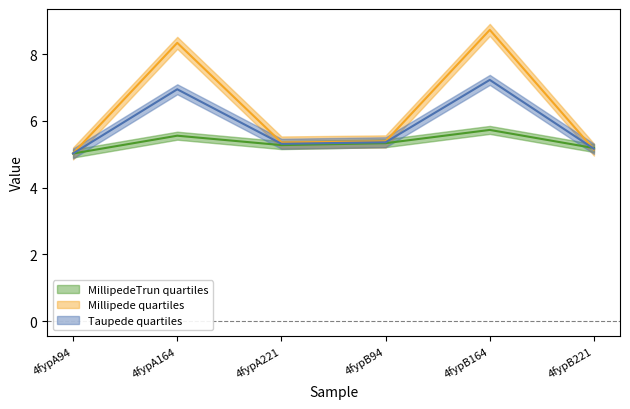

What is the difference between the col_6 values at 4fypA221 and 4fypA164?

3.0